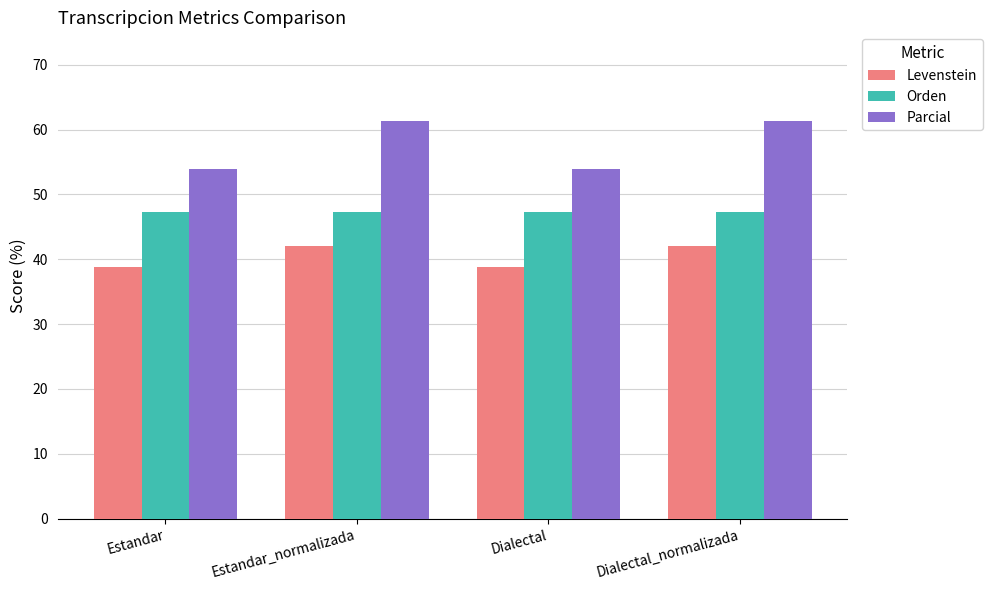

What is the difference between the second highest and minimum values in the Levenstein series?

3.4